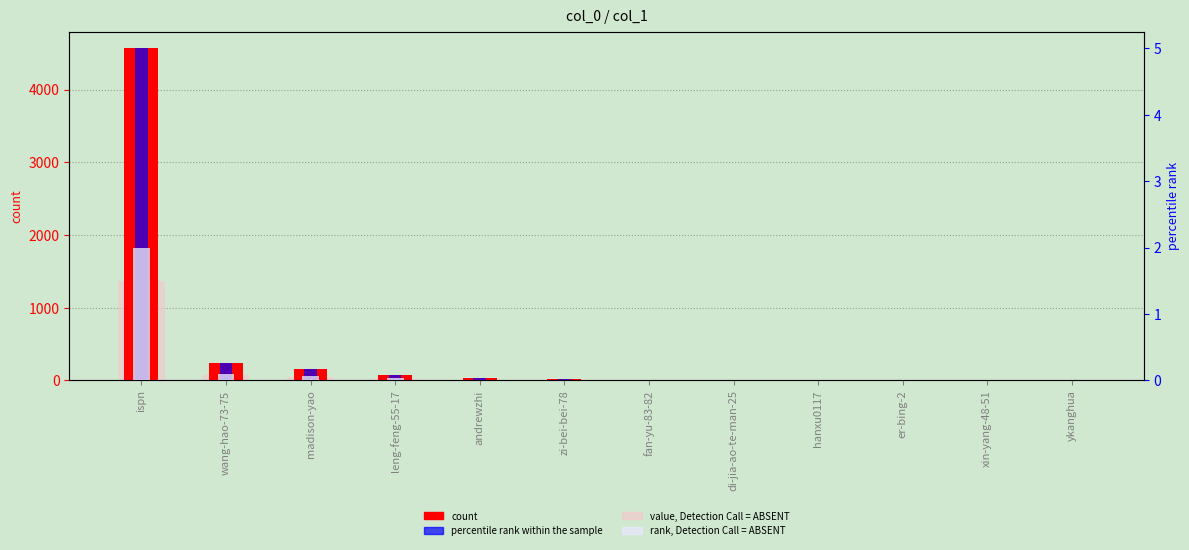

Count the number of categories in the chart.

12